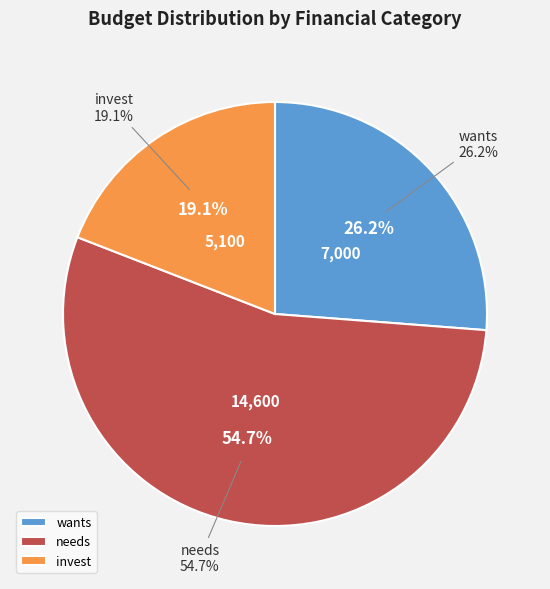

Between invest and wants, which is larger?

wants